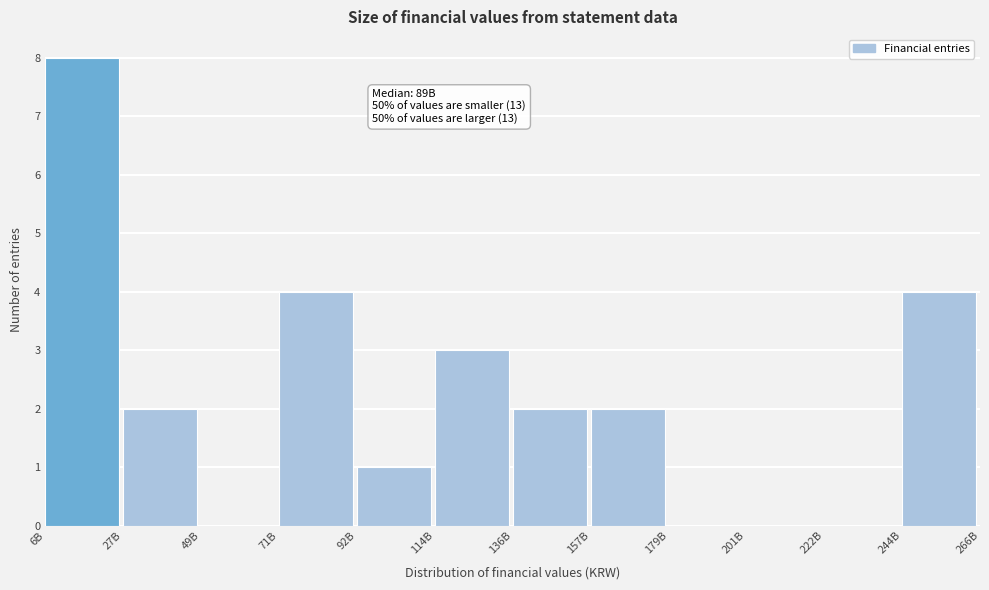

Reading left to right, what are all the values shown in this chart?

6B=8	27B=2	49B=0	71B=4	92B=1	114B=3	136B=2	157B=2	179B=0	201B=0	222B=0	244B=4